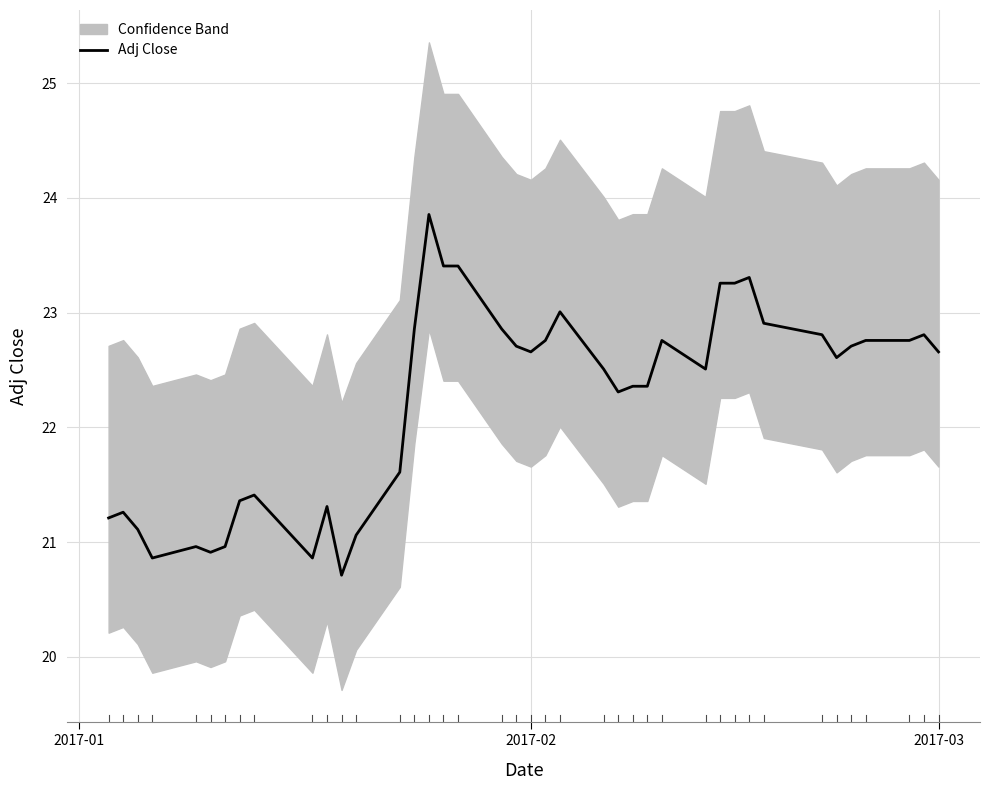

What is the sum of all values?

889.8